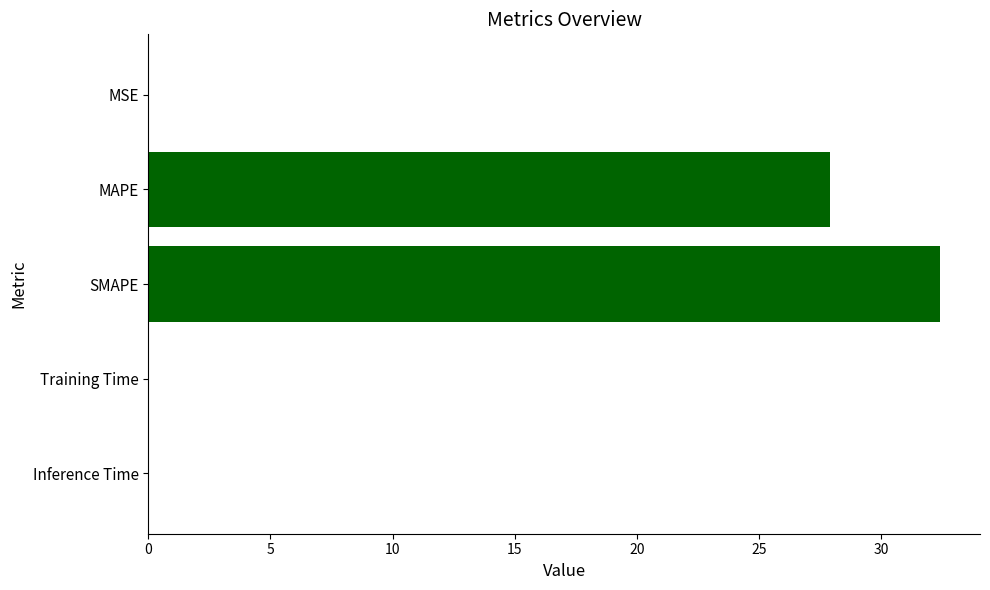

What is the ratio of the value at SMAPE to the value at MAPE?

1.2